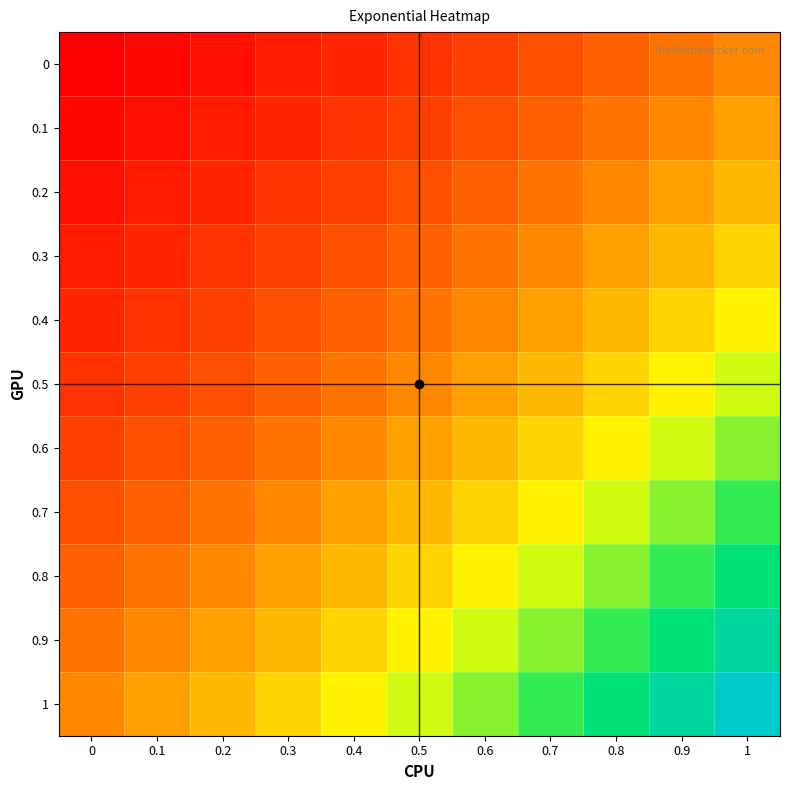

Reading left to right, transcribe all the data shown in this chart.

0: 0=1.0	0.1=1.1	0.2=1.2	0.3=1.3	0.4=1.5	0.5=1.6	0.6=1.8	0.7=2.0	0.8=2.2	0.9=2.5	1=2.7
0.1: 0=1.1	0.1=1.2	0.2=1.3	0.3=1.5	0.4=1.6	0.5=1.8	0.6=2.0	0.7=2.2	0.8=2.5	0.9=2.7	1=3.0
0.2: 0=1.2	0.1=1.3	0.2=1.5	0.3=1.6	0.4=1.8	0.5=2.0	0.6=2.2	0.7=2.5	0.8=2.7	0.9=3.0	1=3.3
0.3: 0=1.3	0.1=1.5	0.2=1.6	0.3=1.8	0.4=2.0	0.5=2.2	0.6=2.5	0.7=2.7	0.8=3.0	0.9=3.3	1=3.7
0.4: 0=1.5	0.1=1.6	0.2=1.8	0.3=2.0	0.4=2.2	0.5=2.5	0.6=2.7	0.7=3.0	0.8=3.3	0.9=3.7	1=4.1
0.5: 0=1.6	0.1=1.8	0.2=2.0	0.3=2.2	0.4=2.5	0.5=2.7	0.6=3.0	0.7=3.3	0.8=3.7	0.9=4.1	1=4.5
0.6: 0=1.8	0.1=2.0	0.2=2.2	0.3=2.5	0.4=2.7	0.5=3.0	0.6=3.3	0.7=3.7	0.8=4.1	0.9=4.5	1=5.0
0.7: 0=2.0	0.1=2.2	0.2=2.5	0.3=2.7	0.4=3.0	0.5=3.3	0.6=3.7	0.7=4.1	0.8=4.5	0.9=5.0	1=5.5
0.8: 0=2.2	0.1=2.5	0.2=2.7	0.3=3.0	0.4=3.3	0.5=3.7	0.6=4.1	0.7=4.5	0.8=5.0	0.9=5.5	1=6.0
0.9: 0=2.5	0.1=2.7	0.2=3.0	0.3=3.3	0.4=3.7	0.5=4.1	0.6=4.5	0.7=5.0	0.8=5.5	0.9=6.0	1=6.7
1: 0=2.7	0.1=3.0	0.2=3.3	0.3=3.7	0.4=4.1	0.5=4.5	0.6=5.0	0.7=5.5	0.8=6.1	0.9=6.7	1=7.4